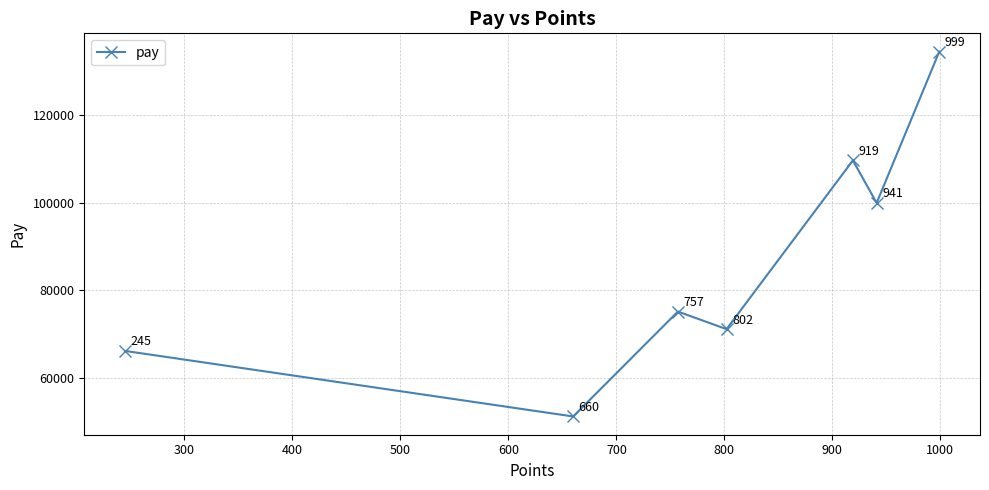

How many points are lower than both their immediate neighbors (excluding endpoints)?

3